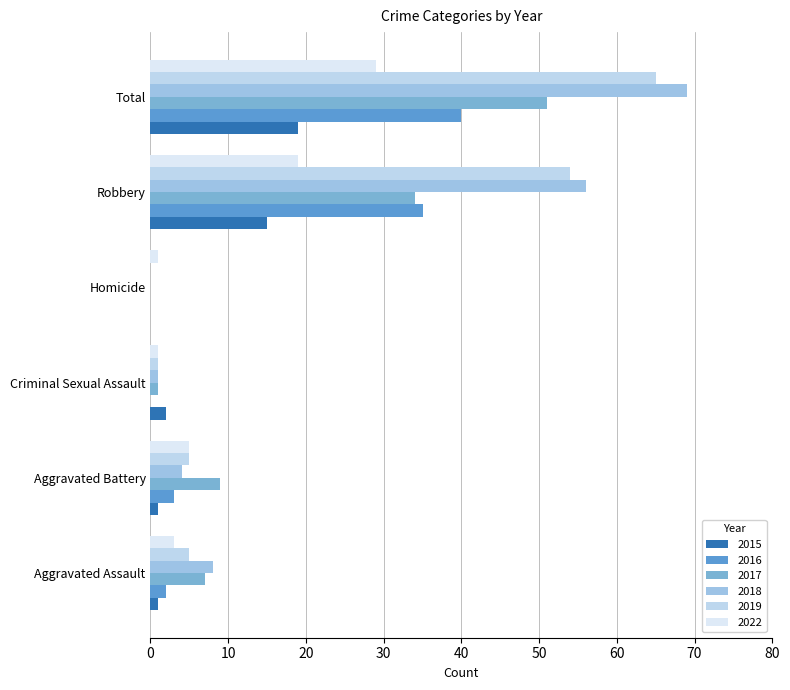

How many data points does each series have?

6